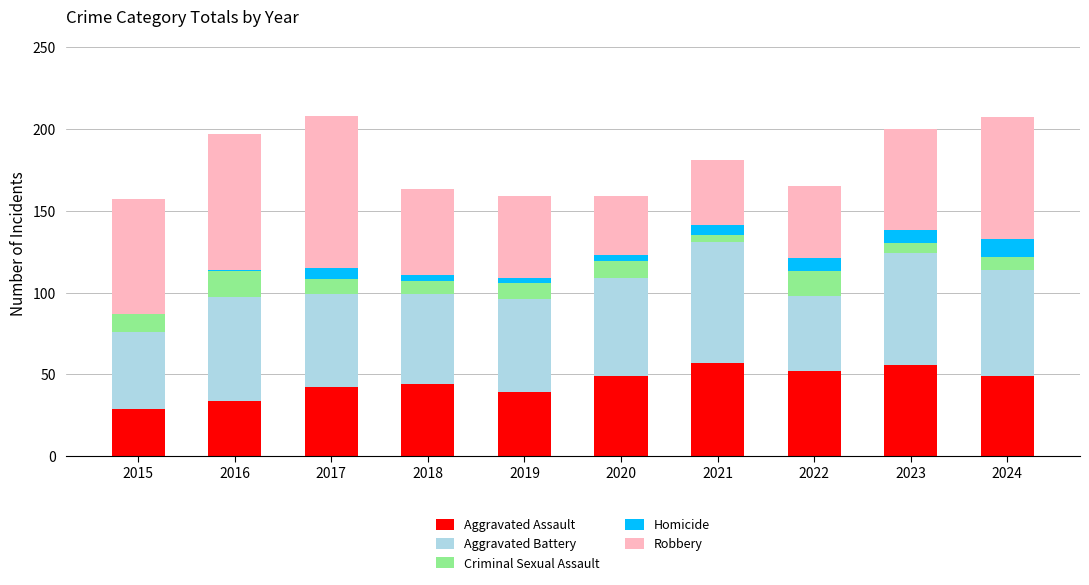

What is the sum of all Aggravated Assault values?

451